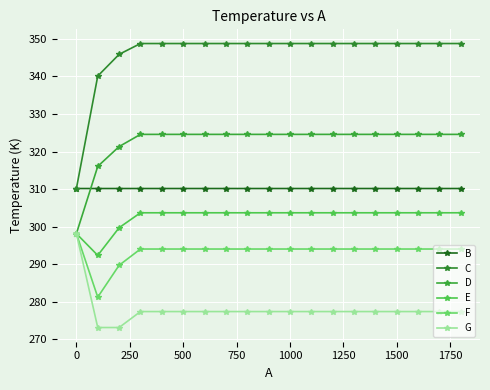

What is the maximum value shown in the chart?

348.7